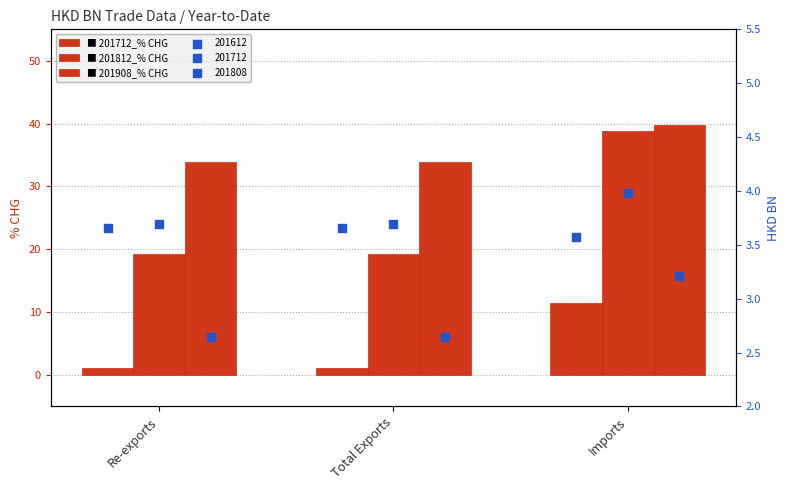

Which series contains the lowest Y value?

201712_% CHG